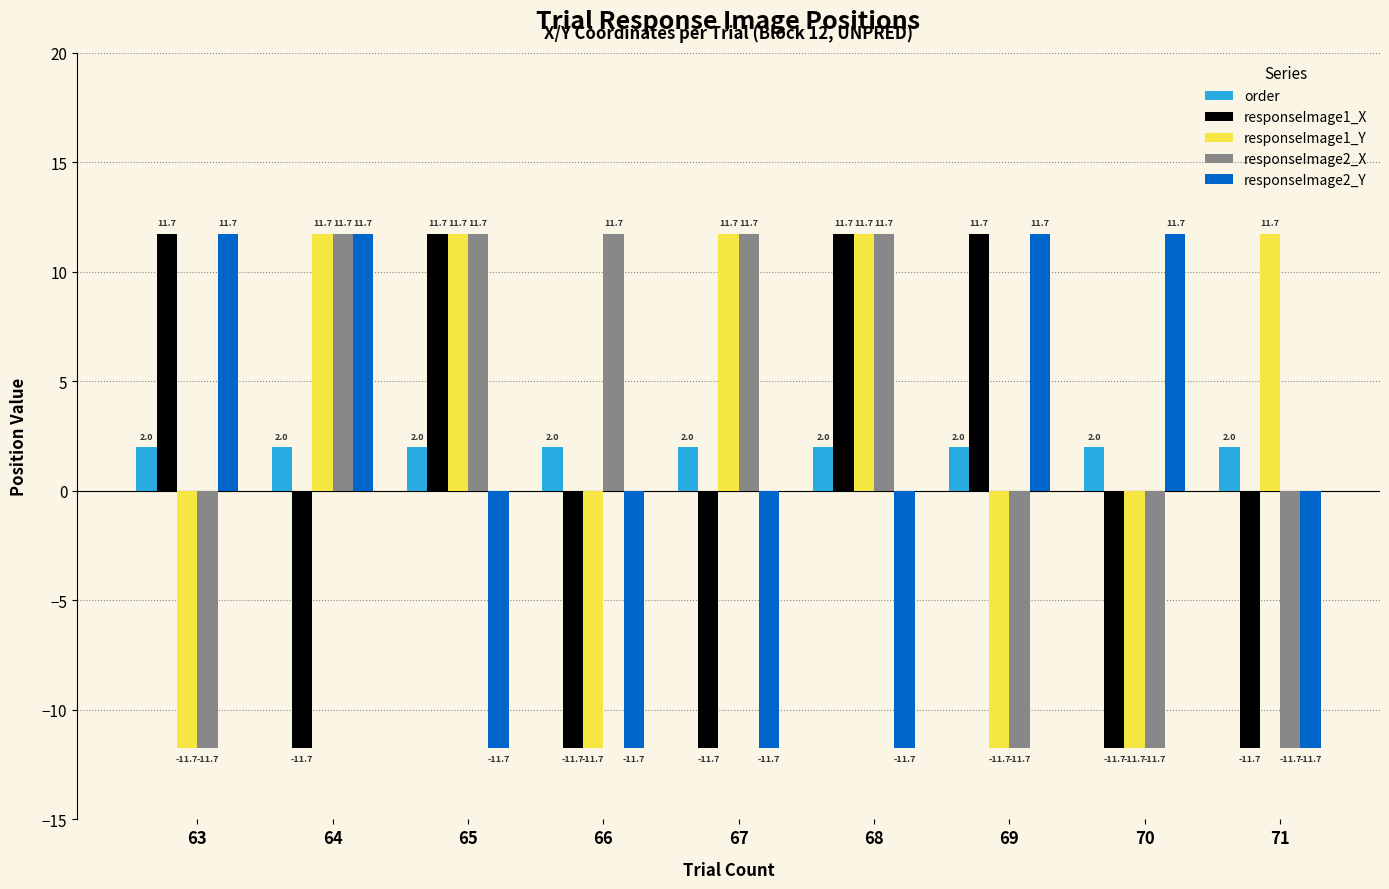

Which series changed the most between 67 and 68?

responseImage1_X